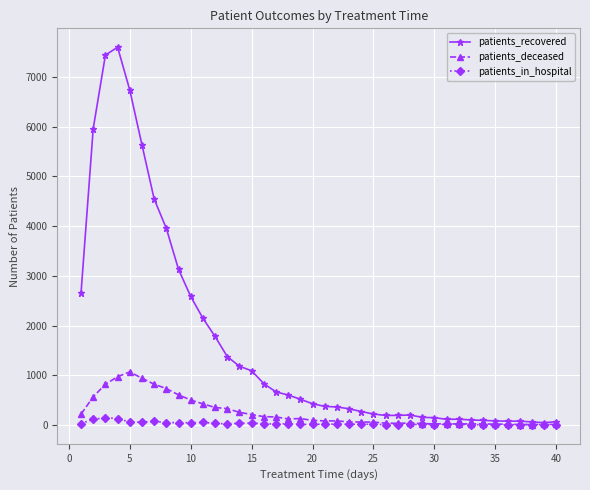

At how many categories does at least one series exceed 5036?

5